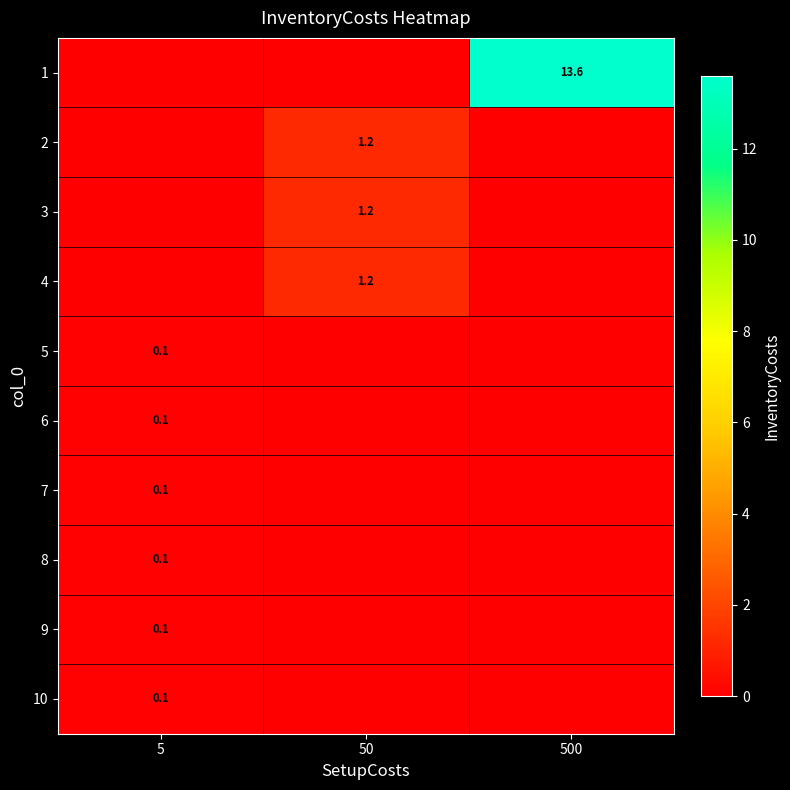

At which label is row_3 closest to 0?

5